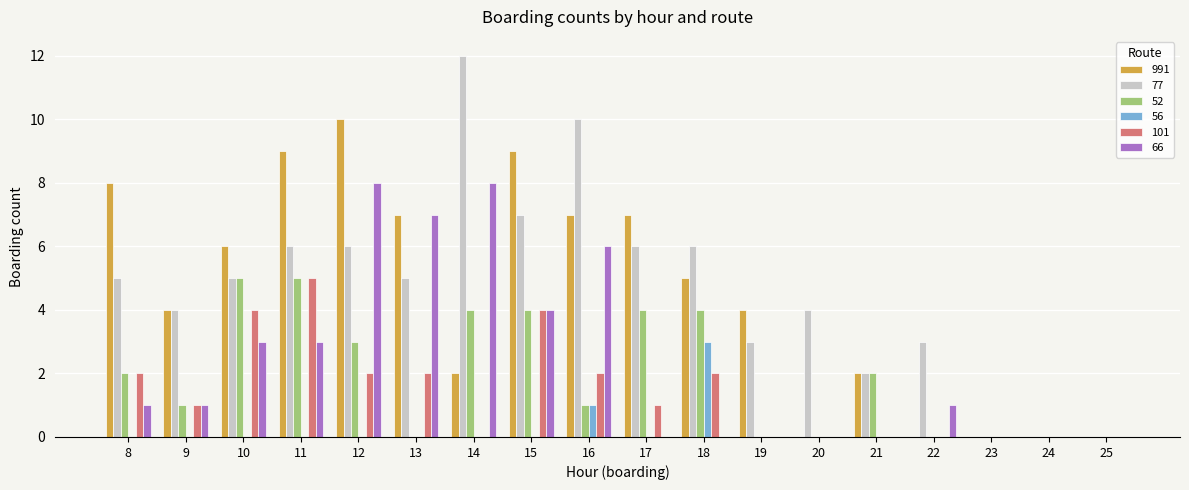

What is the total value across all series at 15?

28